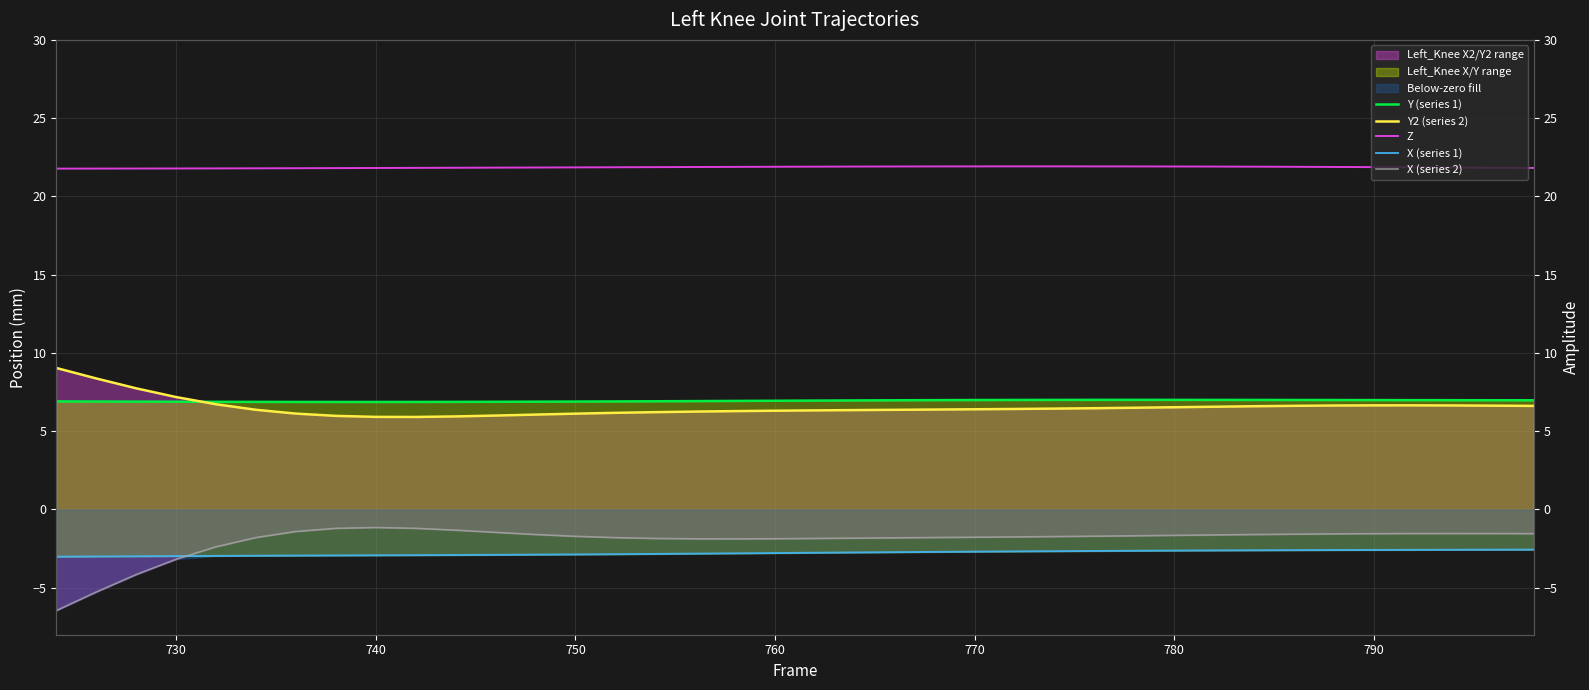

What are all the series names shown in the legend?

Y (series 1), Y2 (series 2), Z, X (series 1), X (series 2)